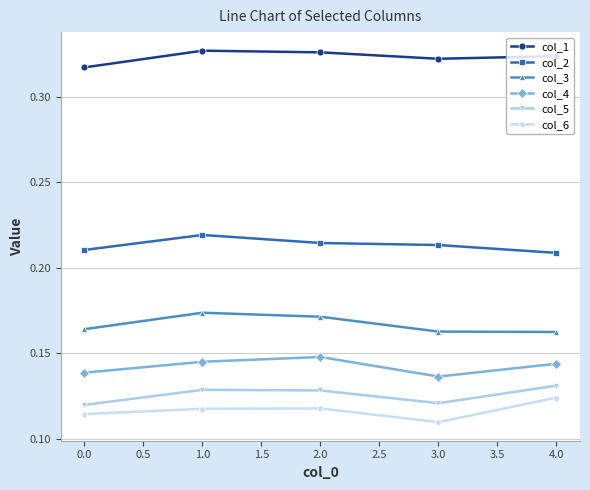

True or false: col_3 and col_6 intersect in this chart.

False